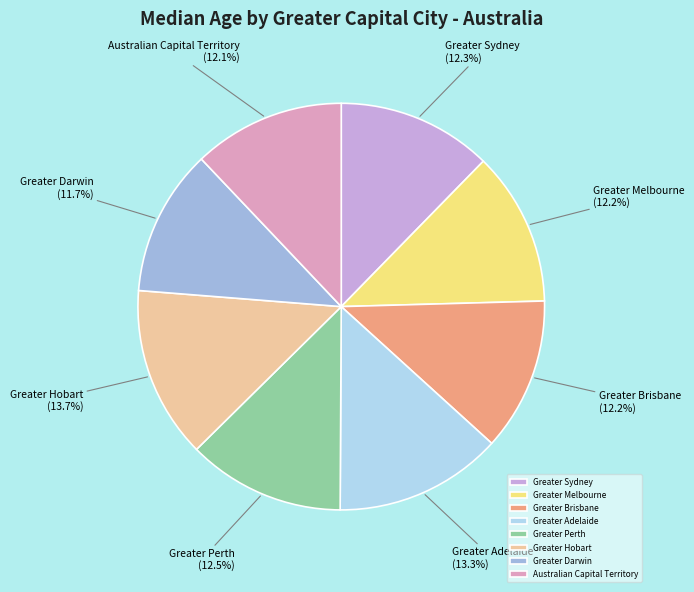

What is the ratio of the value at Greater Hobart to the value at Greater Darwin?

1.2